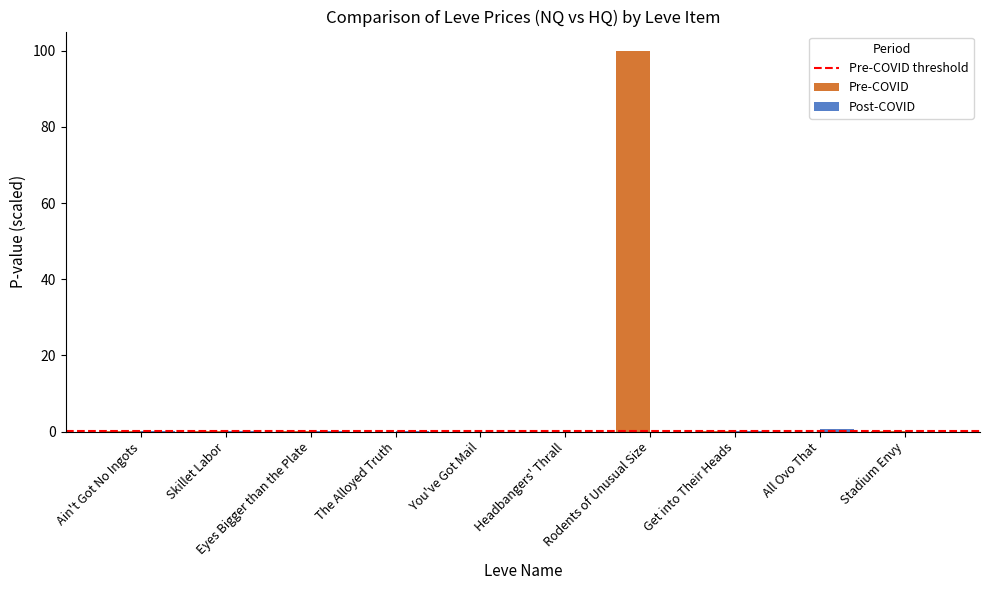

Which category has the highest value in the Pre-COVID series?

Rodents of Unusual Size